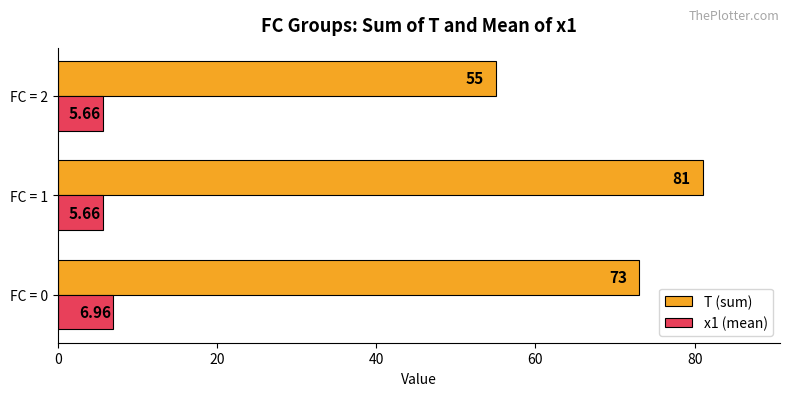

Which series has the largest total across all categories?

T (sum)